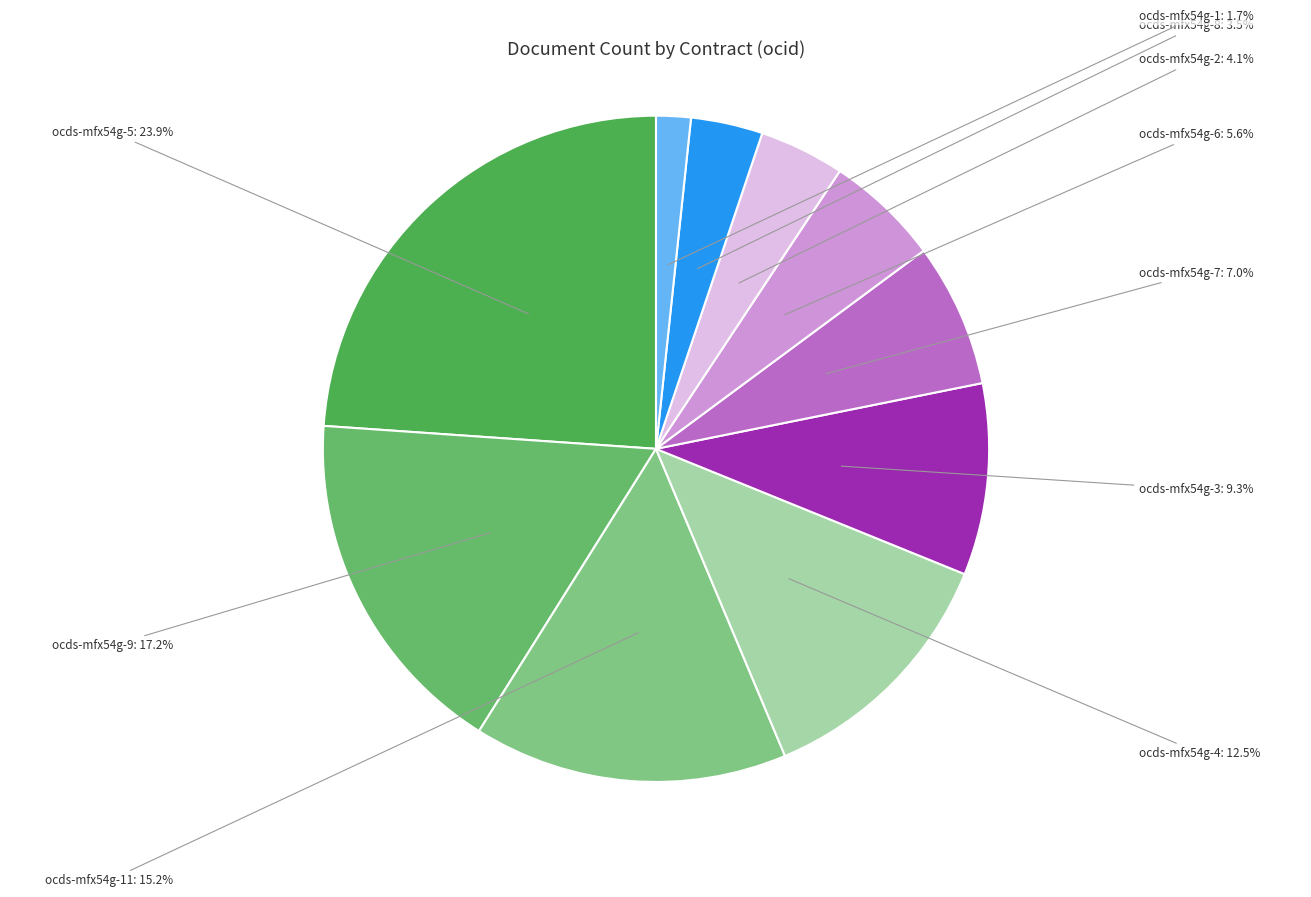

How many slices are in this pie chart?

10